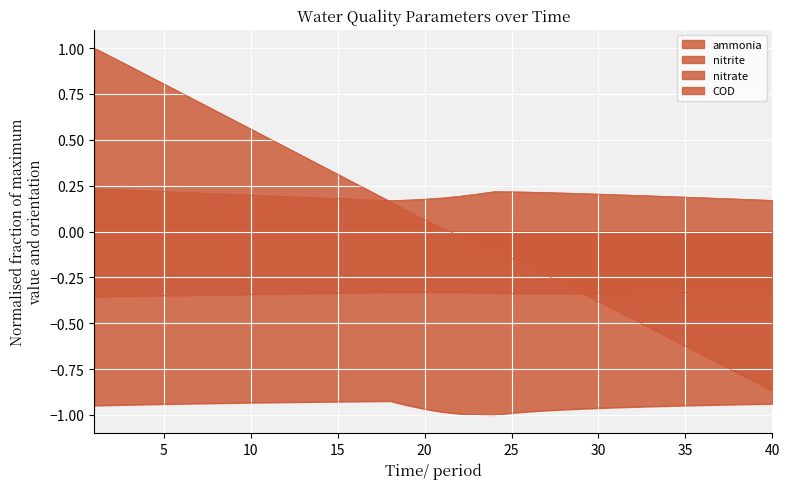

Does the chart display data point markers on the line(s)?

No